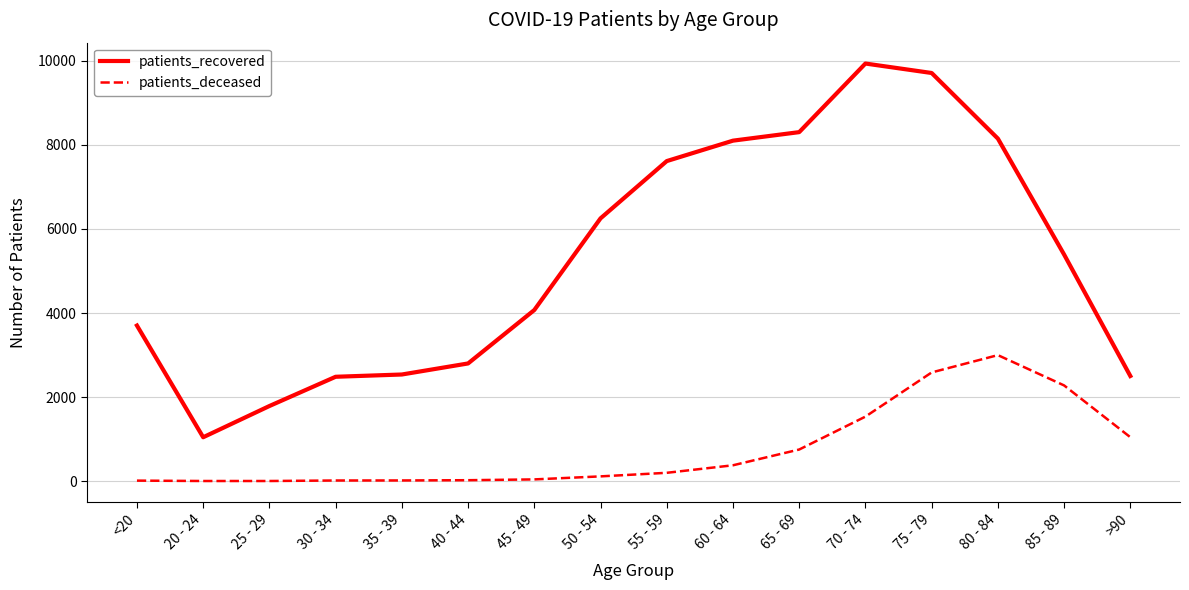

What is the difference between the patients_recovered values at 25 - 29 and >90?

714